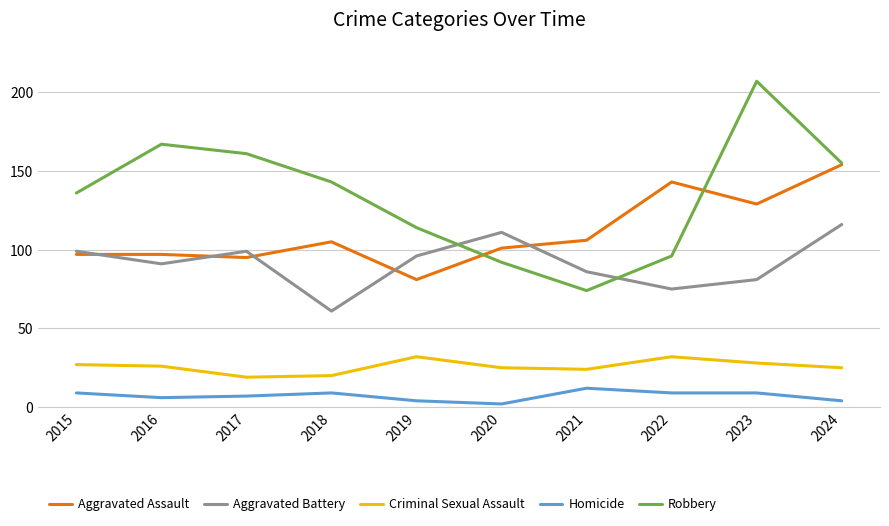

How many interior local peaks does the Aggravated Battery series have?

2